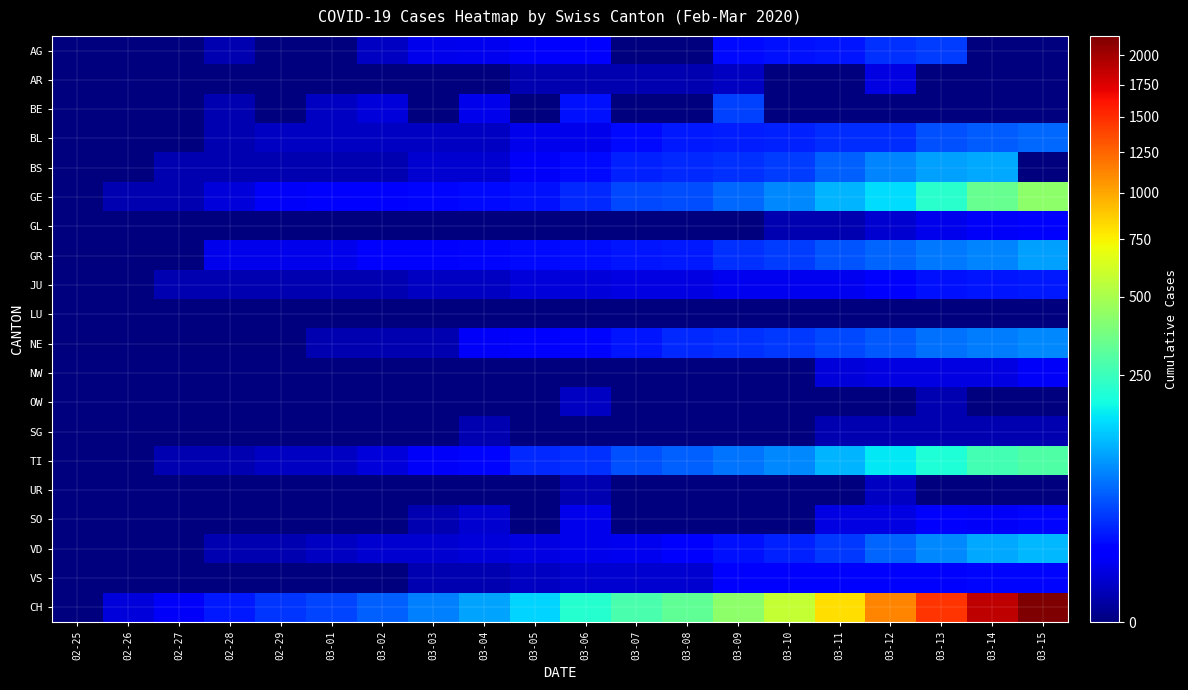

What is the total value across all series at 03-12?

1763